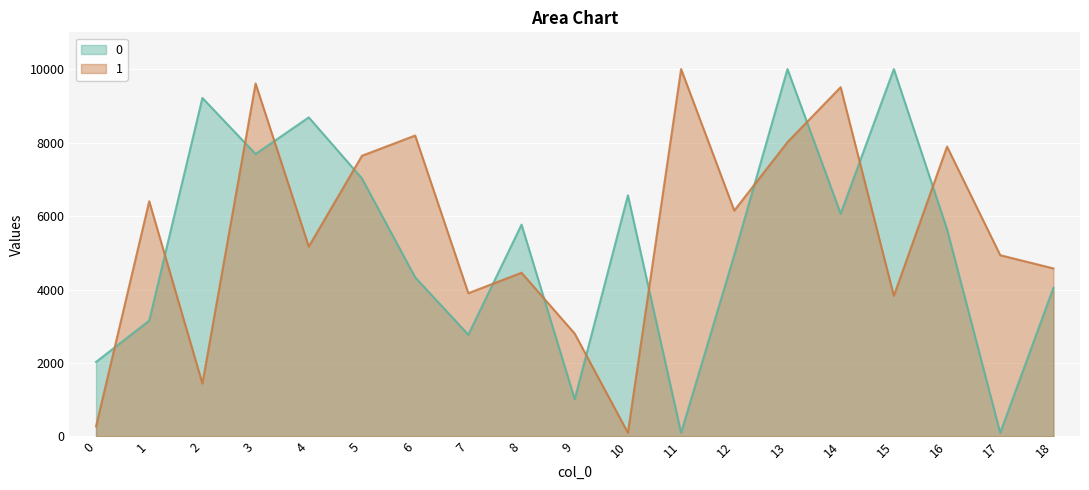

Reading left to right, extract all data points from this chart.

0: 0=2029.2	1=3152.5	2=9214.4	3=7688.4	4=8685.8	5=7023.3	6=4332.0	7=2770.5	8=5766.6	9=1013.1	10=6565.3	11=100.0	12=4941.3	13=10000.0	14=6065.5	15=10000.0	16=5639.1	17=100.0	18=4046.9
1: 0=271.8	1=6403.2	2=1441.5	3=9607.5	4=5169.7	5=7640.5	6=8191.5	7=3900.4	8=4457.0	9=2799.7	10=100.0	11=10000.0	12=6148.9	13=8011.5	14=9506.9	15=3828.0	16=7890.0	17=4934.7	18=4574.3